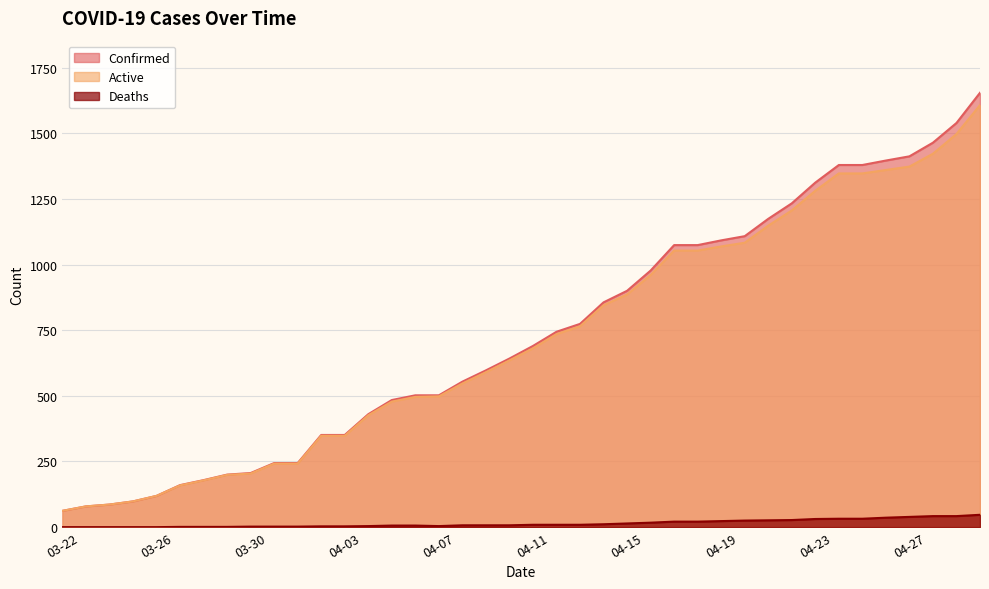

What is the label of the 32nd point from the left?

04-22